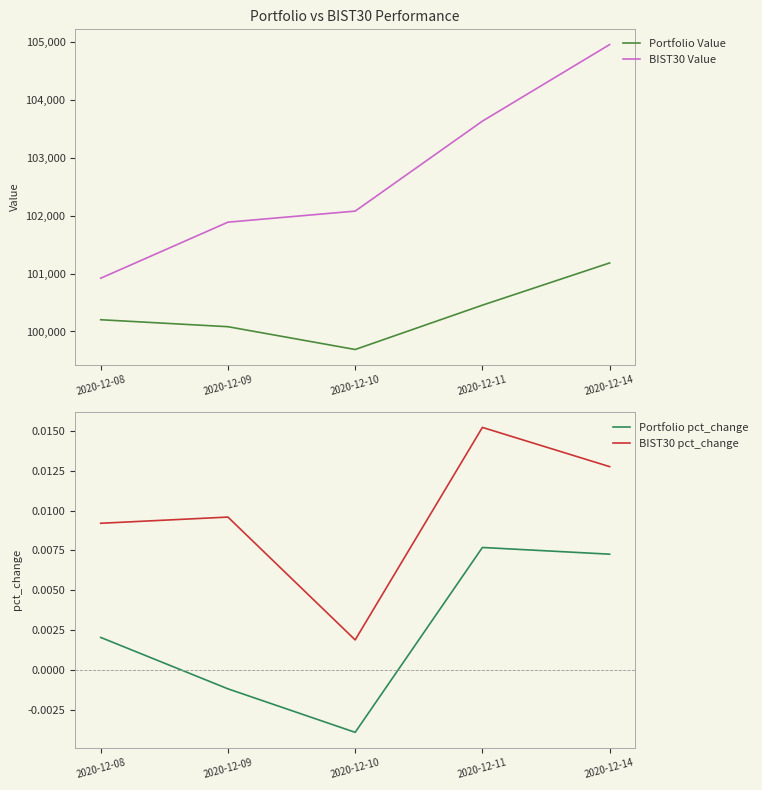

Which category has the highest value across all series?

2020-12-14